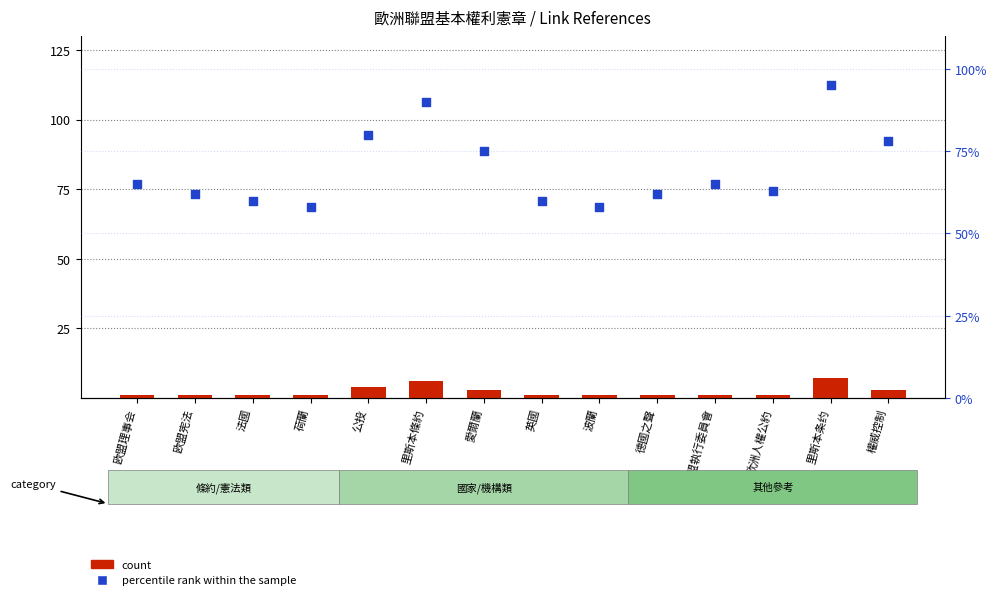

At how many categories does at least one series exceed 3?

14